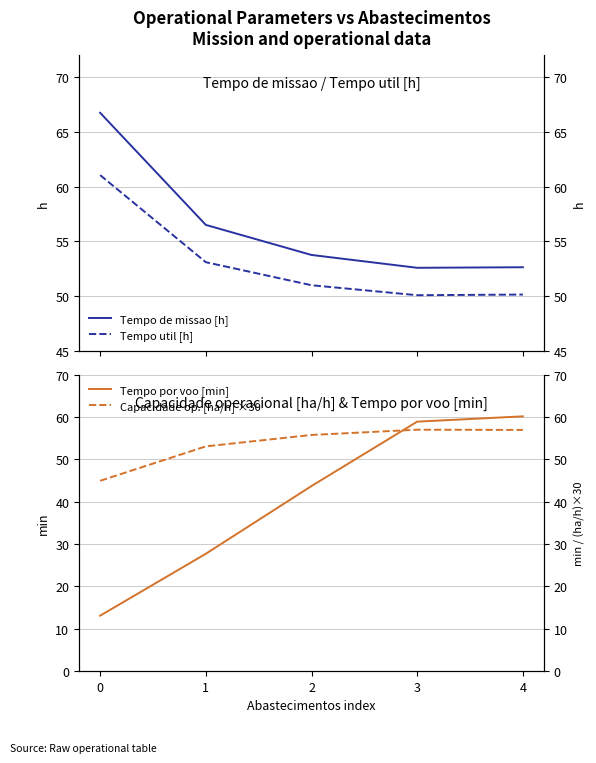

At which label does Capacidade op. [ha/h] ×30 first exceed 55?

2